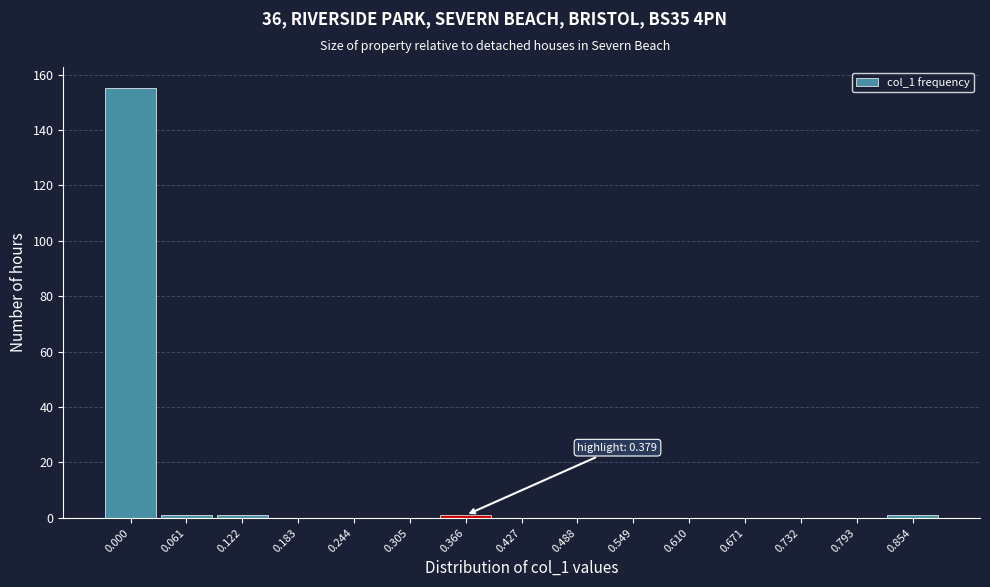

Reading left to right, extract all data points from this chart.

0.000=155	0.061=1	0.122=1	0.183=0	0.244=0	0.305=0	0.366=1	0.427=0	0.488=0	0.549=0	0.610=0	0.671=0	0.732=0	0.793=0	0.854=1